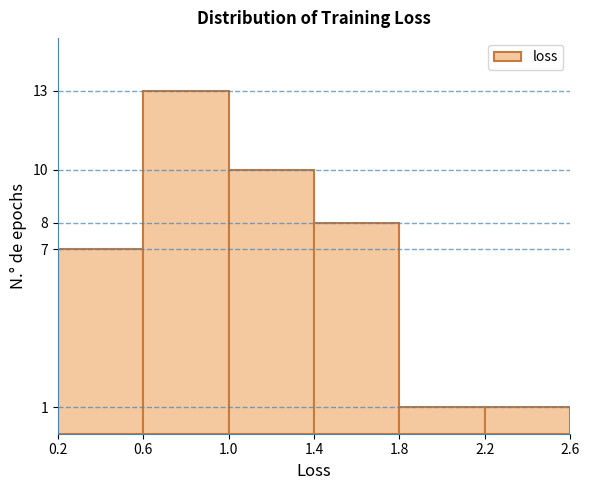

Reading left to right, list every bar in this chart as the range it spans on the x-axis followed by its height. The values are not printed on the chart, so give them approximately, as read against the axis.

0.2 to 0.6: 7
0.6 to 1.0: 13
1.0 to 1.4: 10
1.4 to 1.8: 8
1.8 to 2.2: 1
2.2 to 2.6: 1